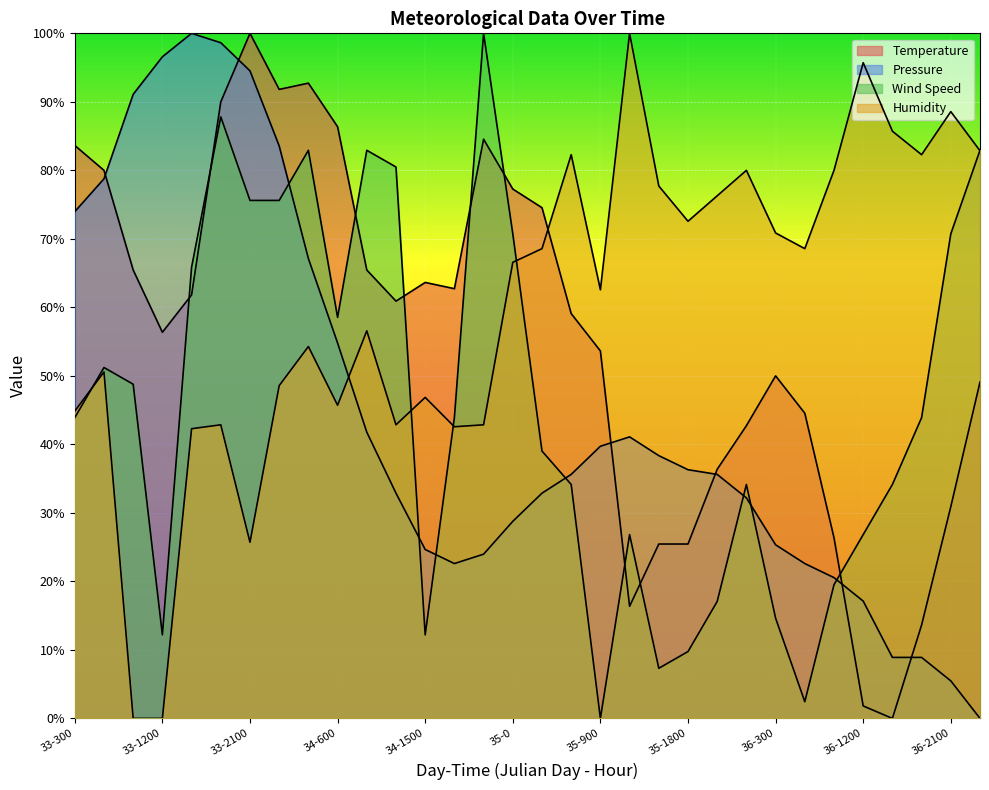

Where do Pressure and Temperature first cross each other?

33-600 and 33-900